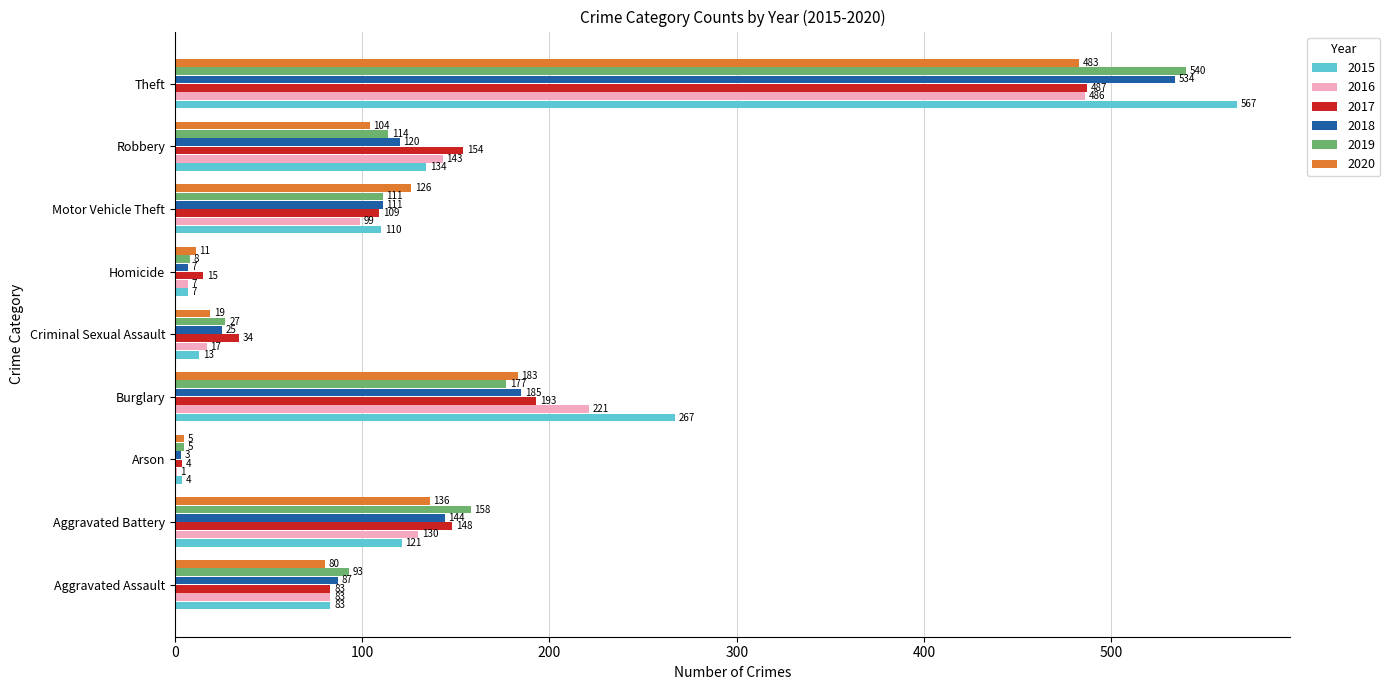

Which category has the highest value in the 2020 series?

Theft